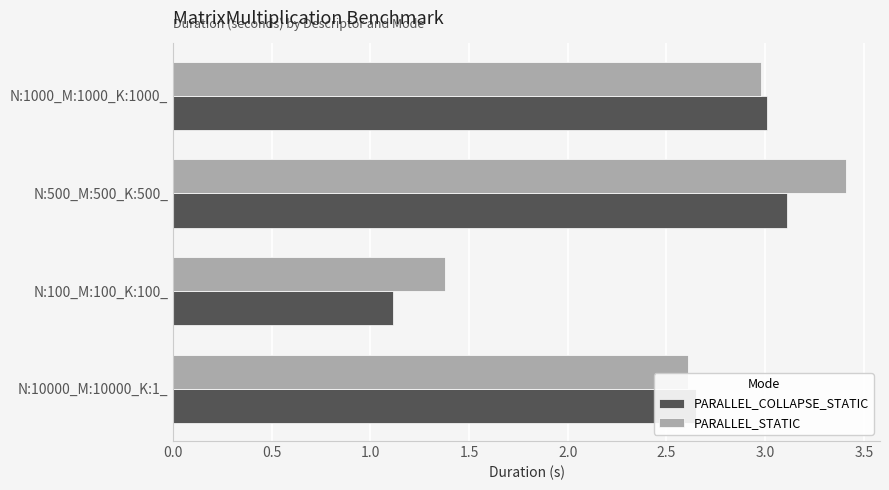

Which series changed the most between N:100_M:100_K:100_ and N:500_M:500_K:500_?

PARALLEL_STATIC